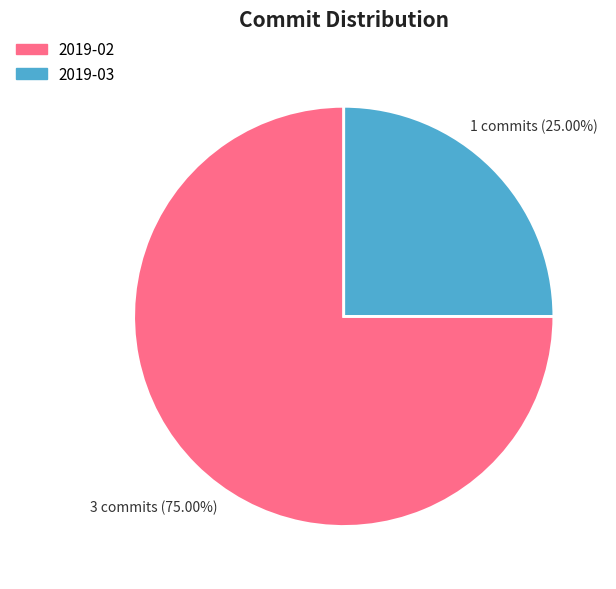

Is 2019-03 the majority of the pie?

No